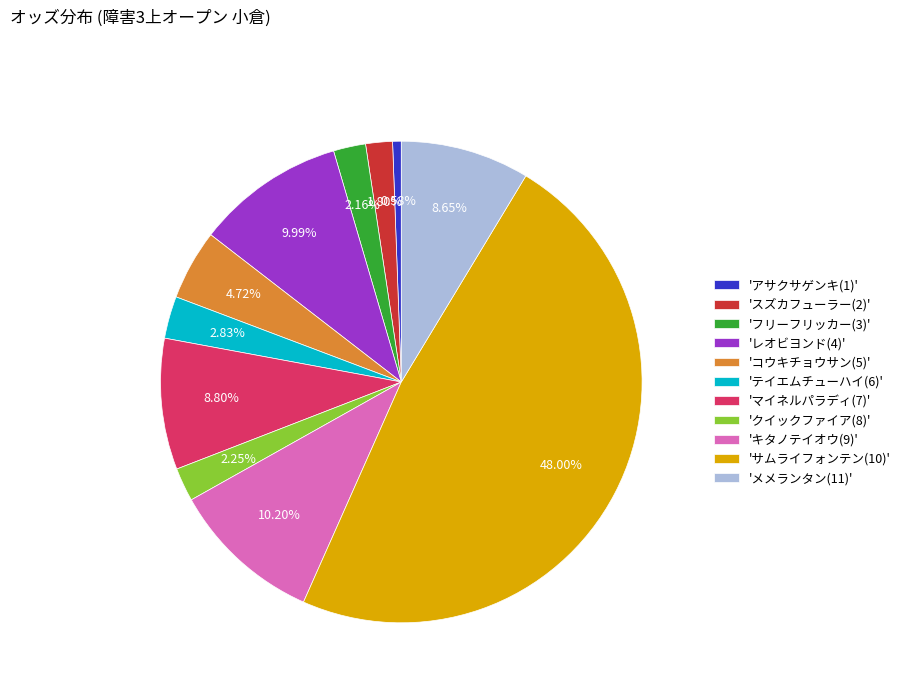

To the nearest percent, what is the difference between the largest and smallest slice percentages?

47%